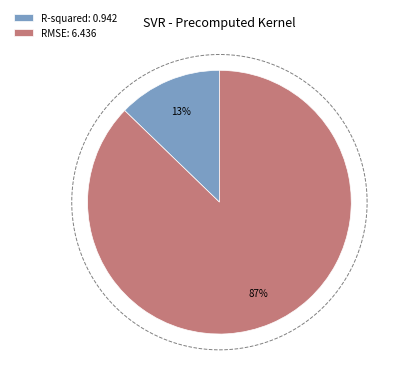

Is there a majority slice in this chart?

Yes